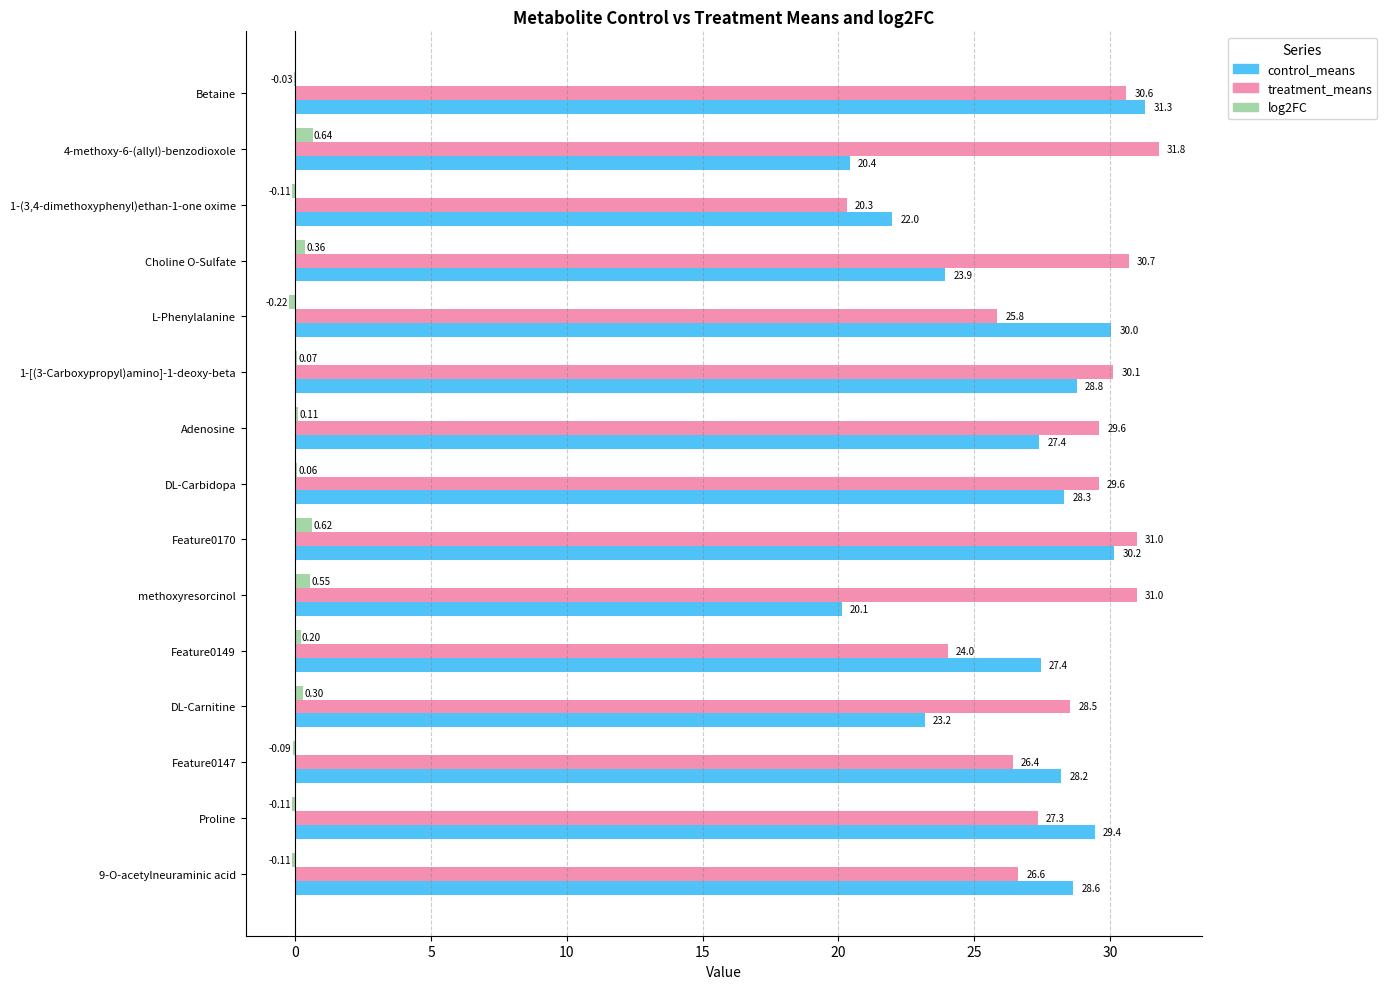

Which series changed the most between 4-methoxy-6-(allyl)-benzodioxole and Proline?

control_means